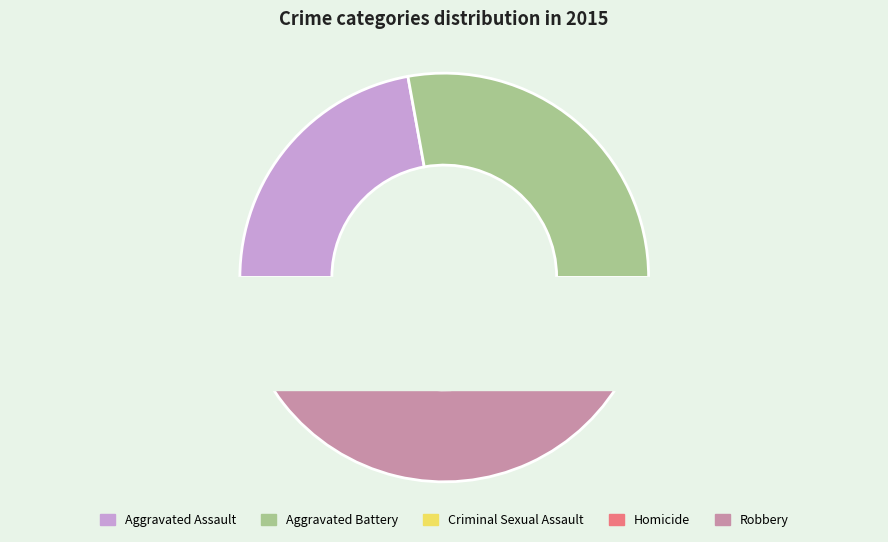

To the nearest percent, what percentage of the pie is Homicide?

2%